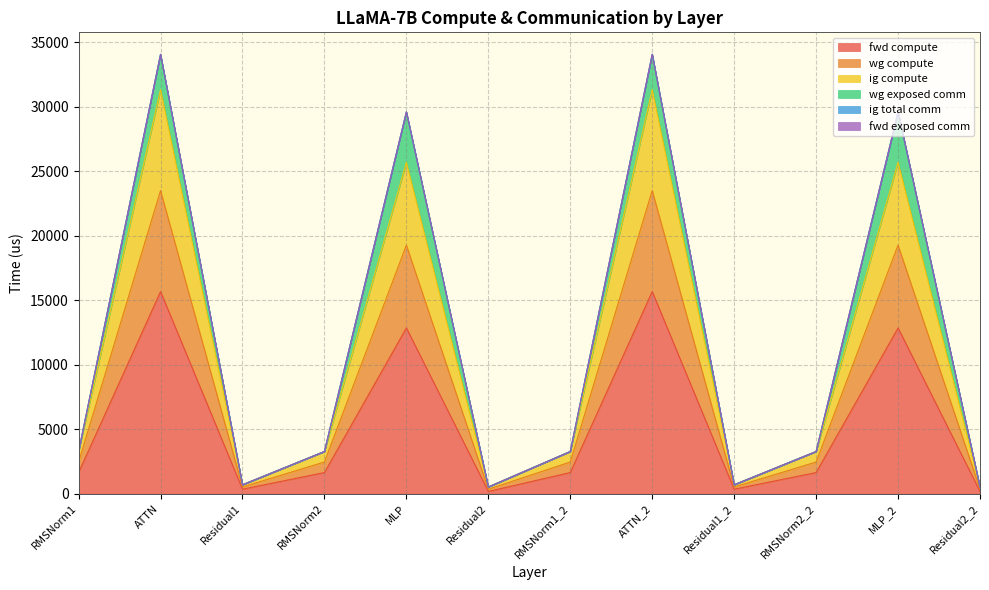

Which label corresponds to the largest value in the chart?

ATTN